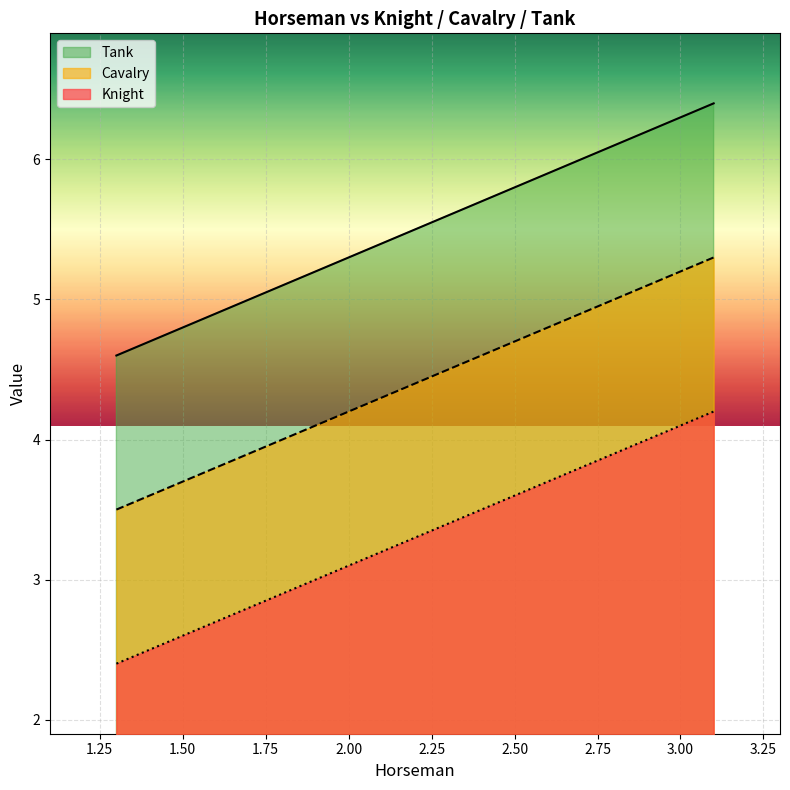

At how many categories does at least one series exceed 4?

15